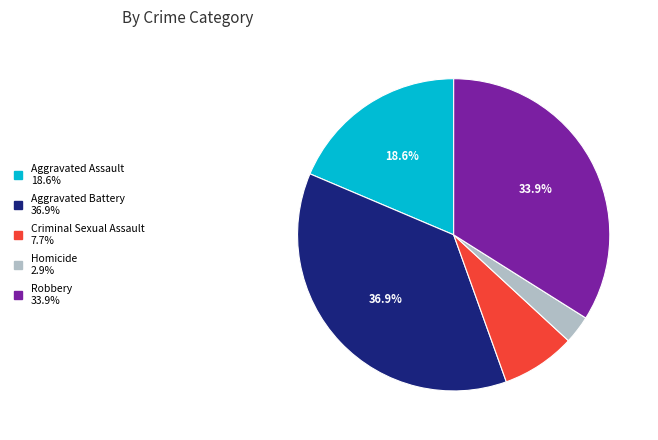

What is the smallest slice in the pie chart?

Homicide